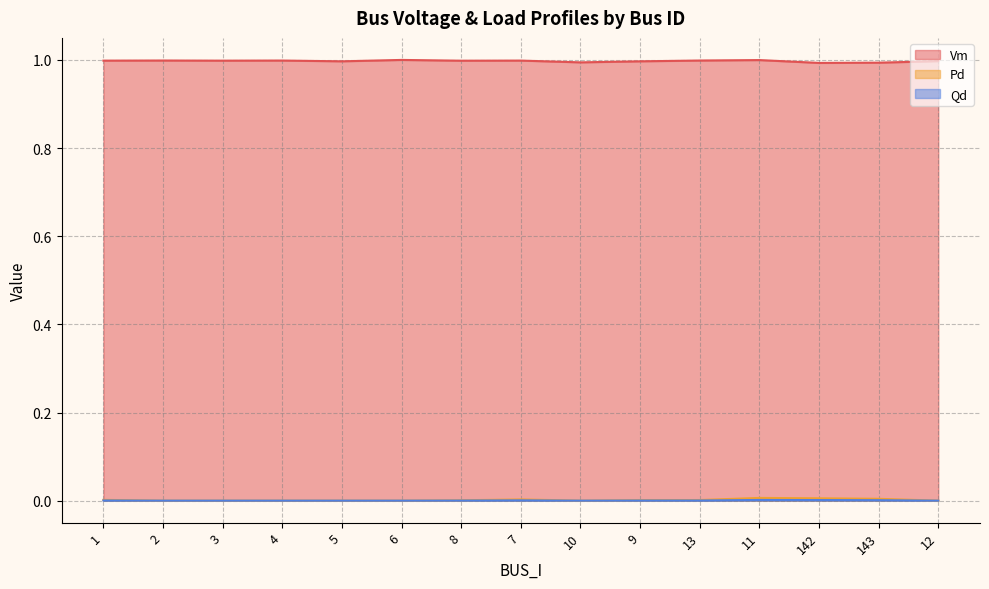

Is the value of Pd at 1 greater than the value of Qd at 11?

Yes